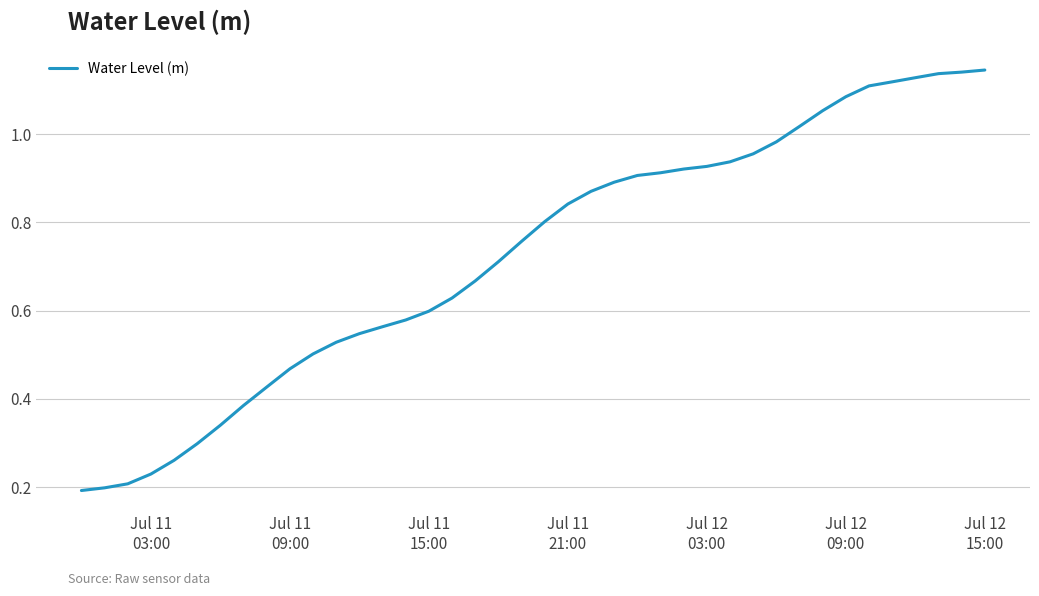

Does the chart display data point markers on the line(s)?

No